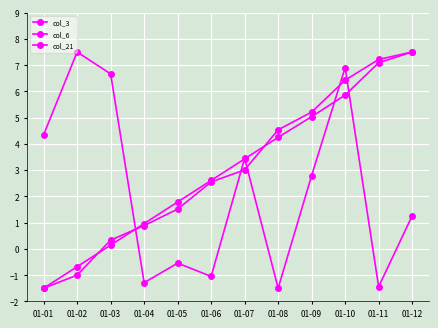

Which has a higher value, 01-10 or 01-02?

01-02